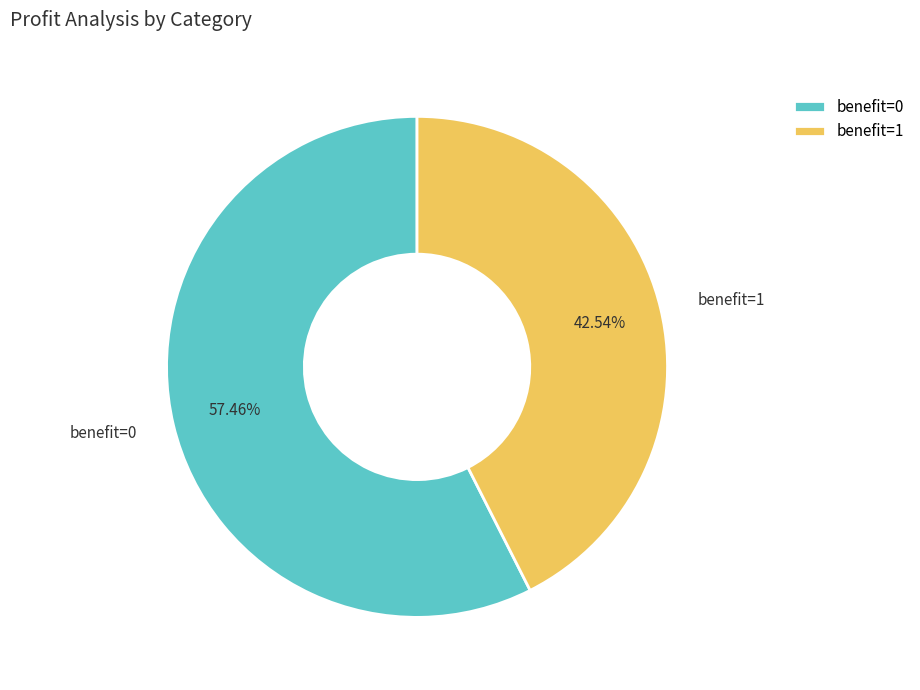

Which slice is the smallest?

benefit=1